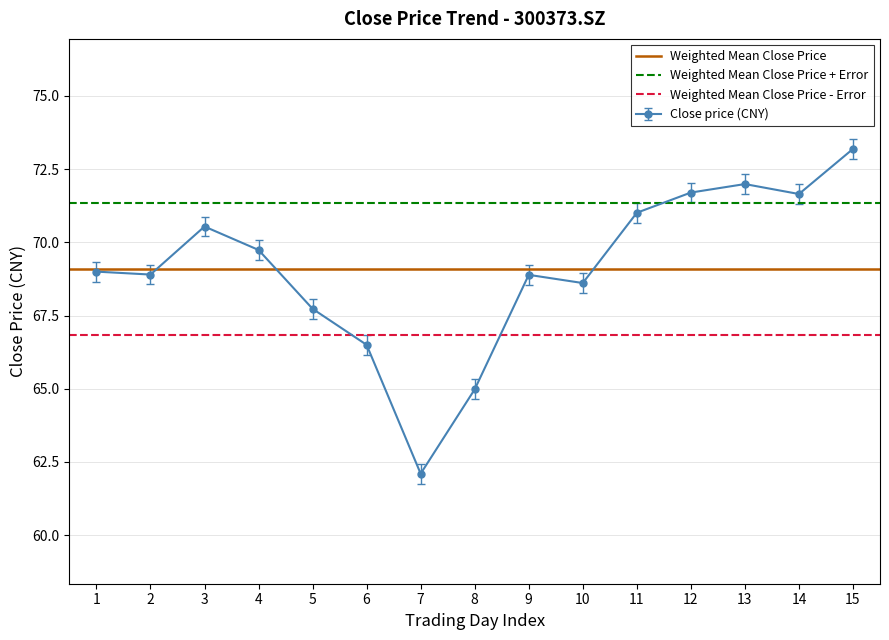

True or false: Close price (CNY) has more than 1 interior local peaks.

True